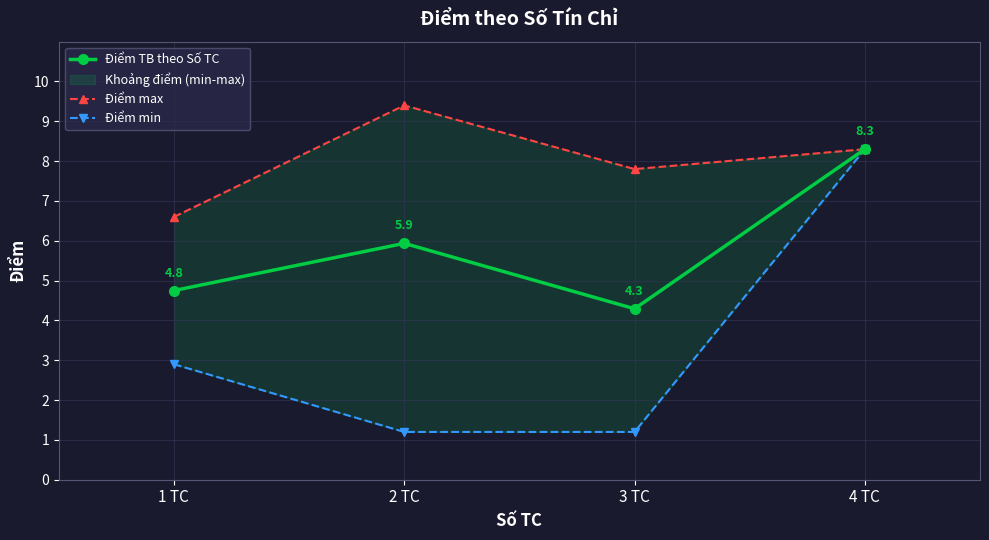

True or false: Điểm max and Điểm TB theo Số TC intersect in this chart.

False